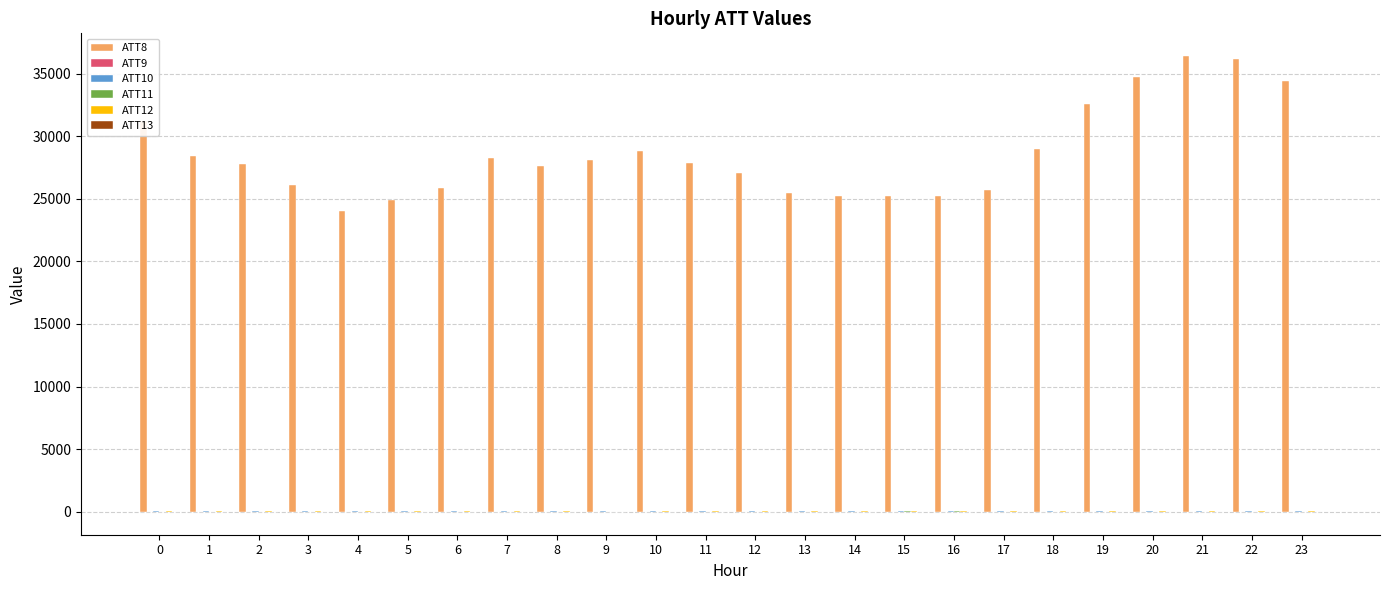

Count the number of data series in this chart.

6